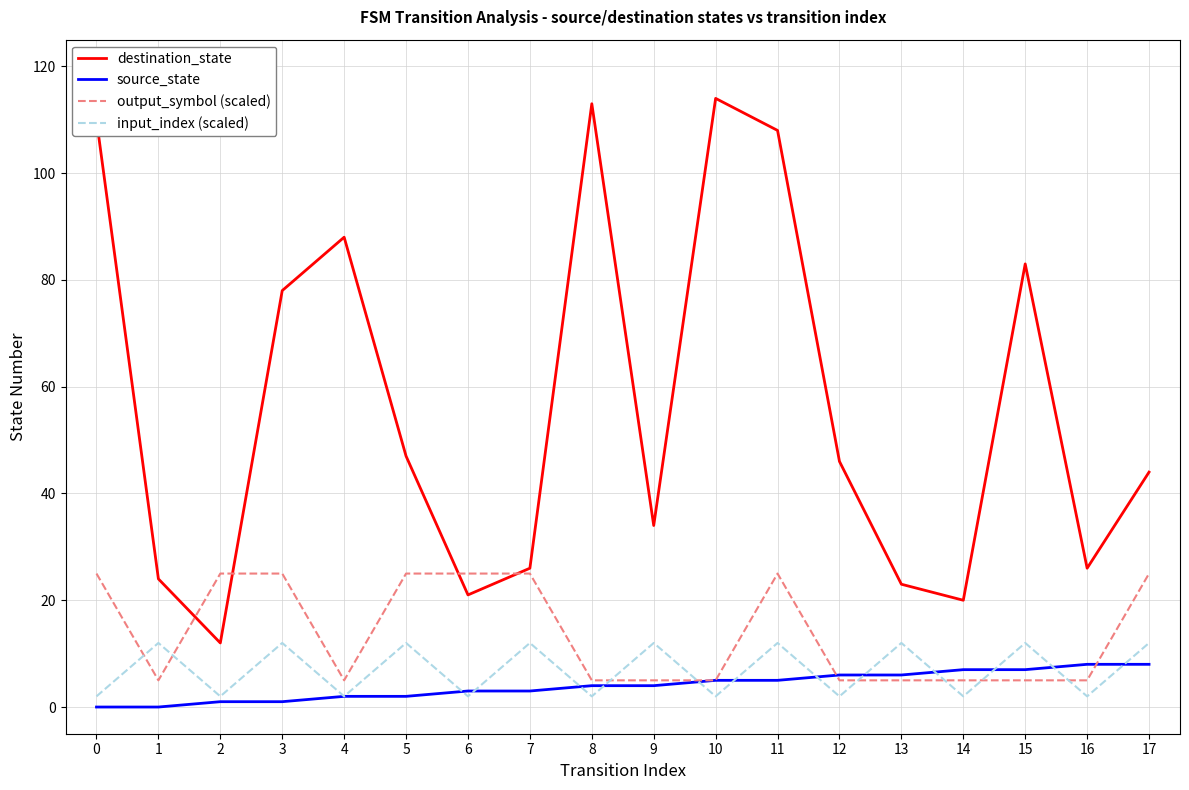

What is the difference between the output_symbol (scaled) values at 8 and 3?

20